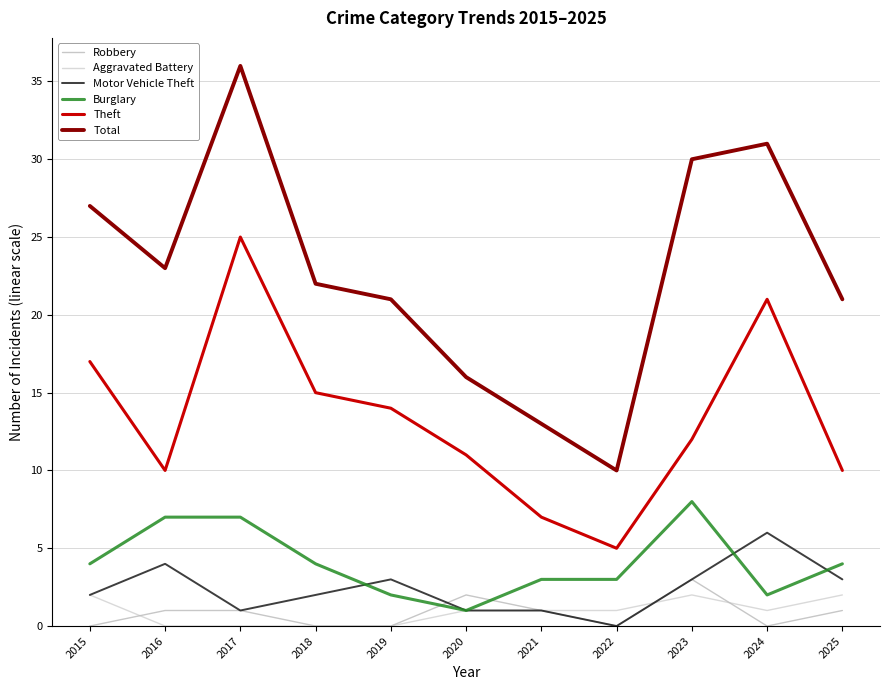

True or false: Aggravated Battery and Theft intersect in this chart.

False